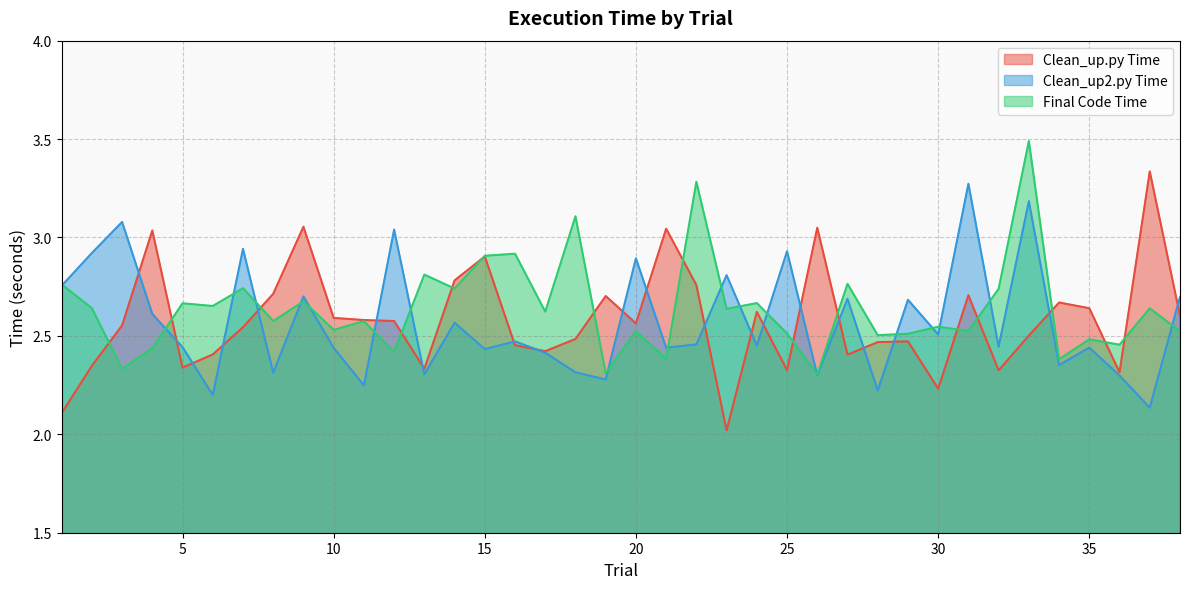

True or false: Clean_up2.py Time has more than 0 interior local peaks.

True